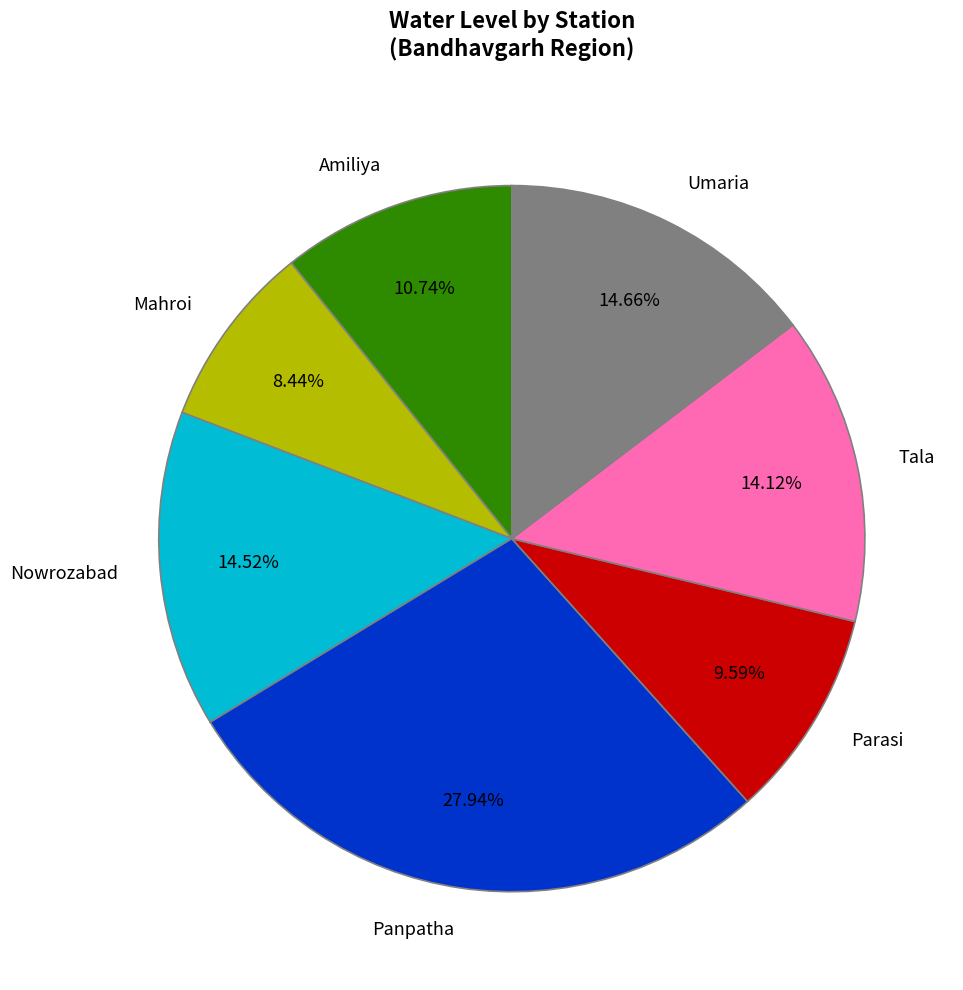

How many slices are in this pie chart?

7